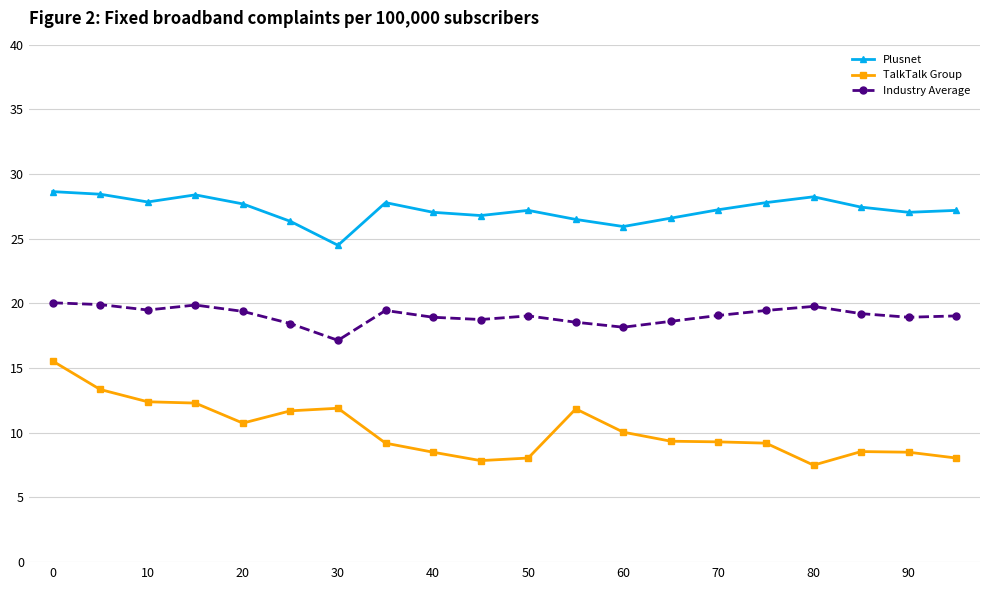

What is the value of the Industry Average point at the 18th from the left?

19.2